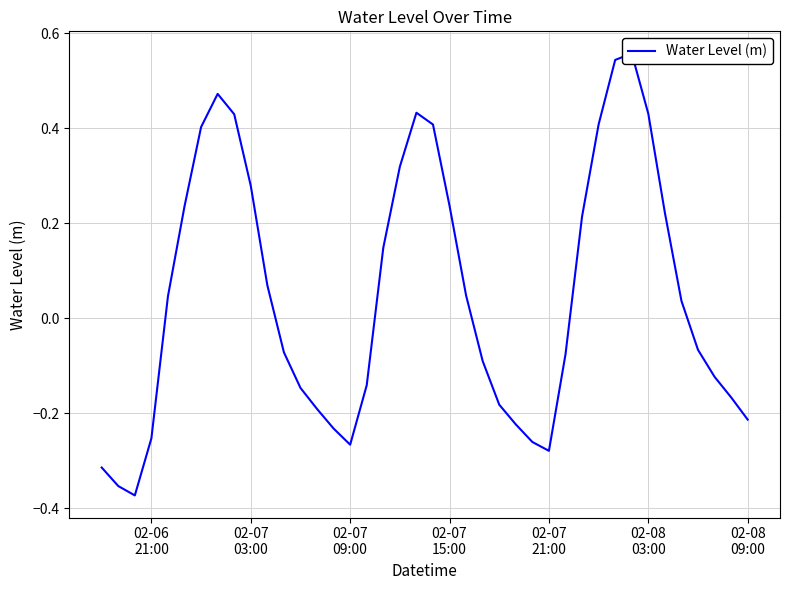

How many data points are above 0?

20